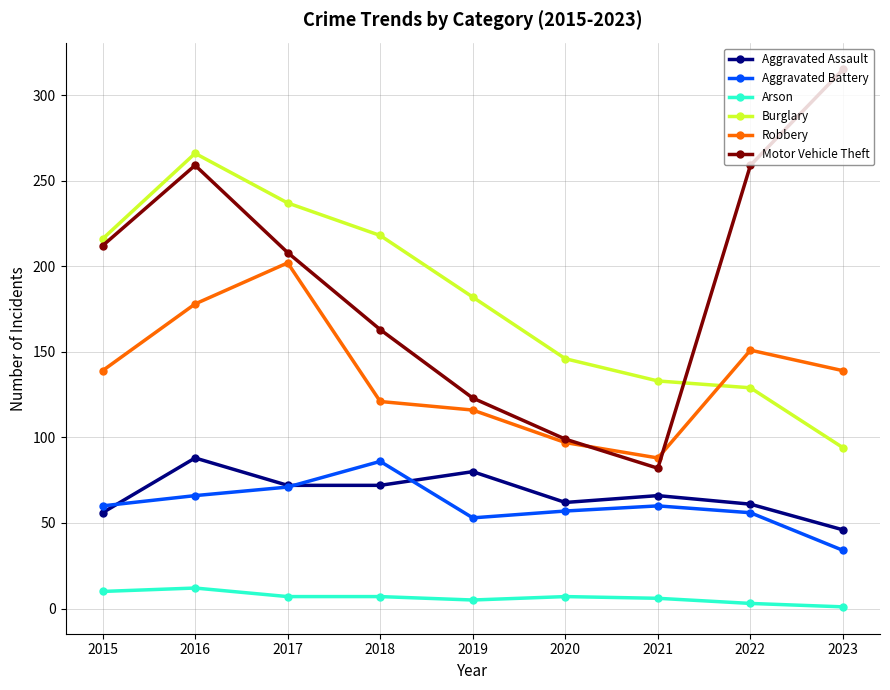

What is the approximate value of Motor Vehicle Theft at 2018, to the nearest 10?

160